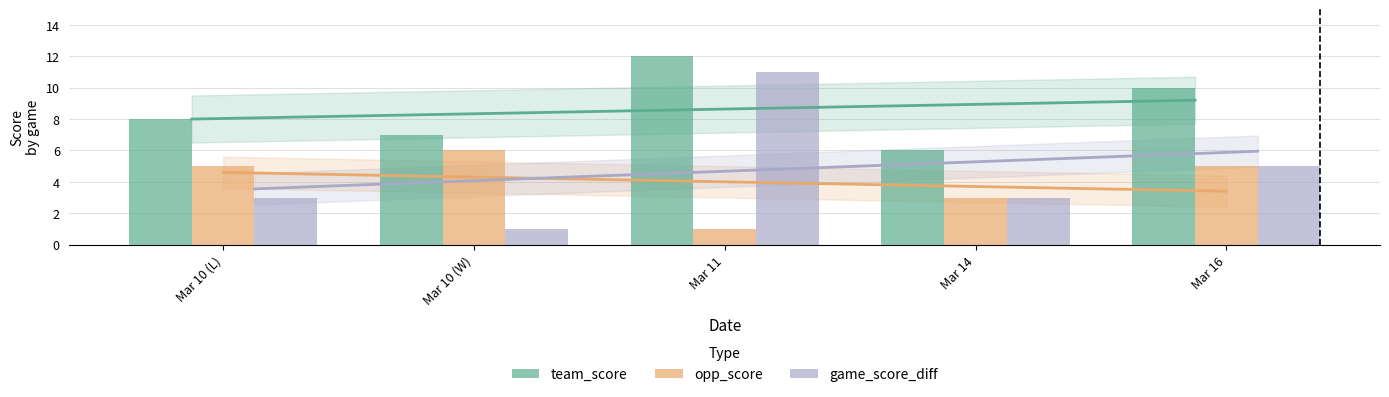

At Mar 11, list the series in order from smallest to largest.

opp_score, game_score_diff, team_score